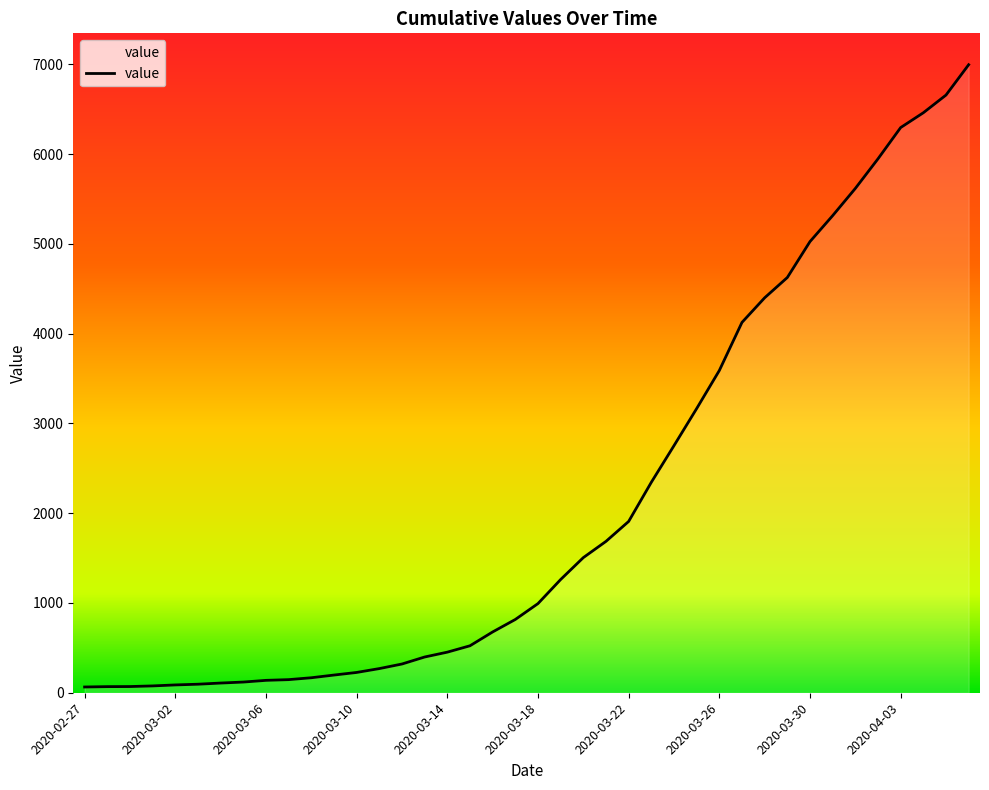

What is the greatest value displayed?

6995